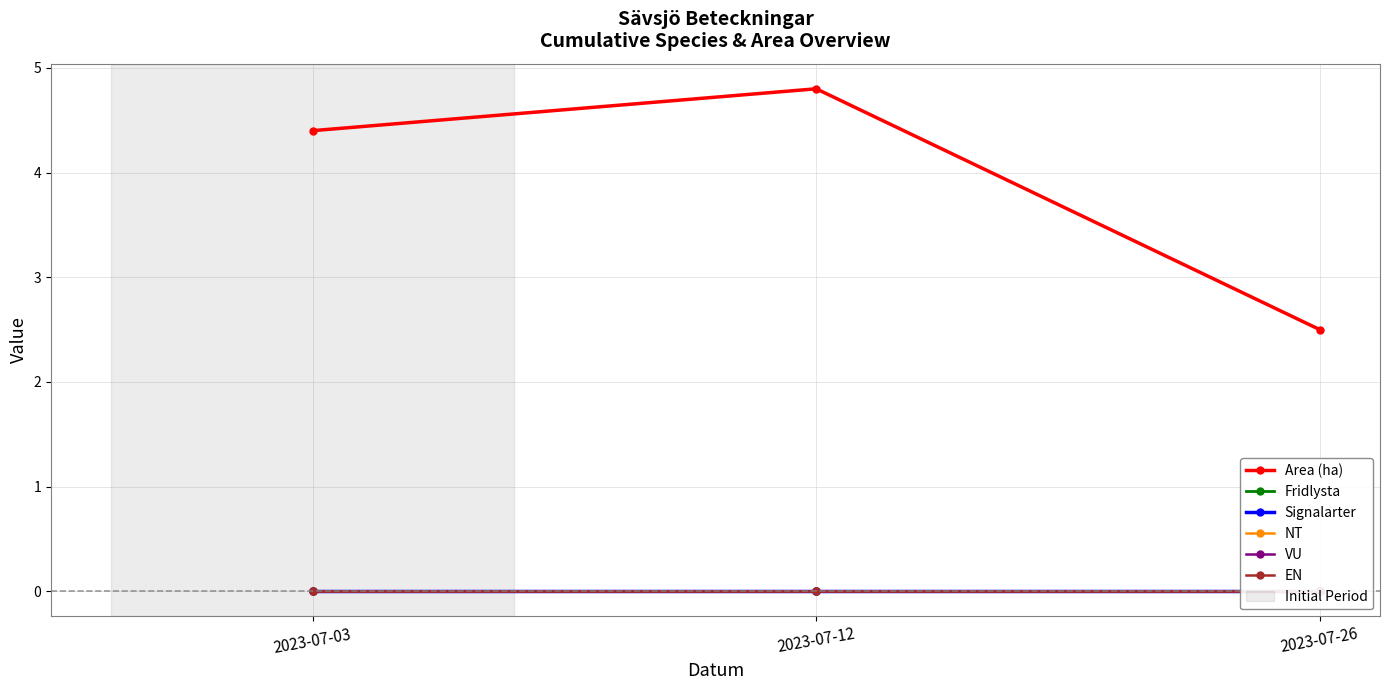

At which label is EN closest to 0?

2023-07-03